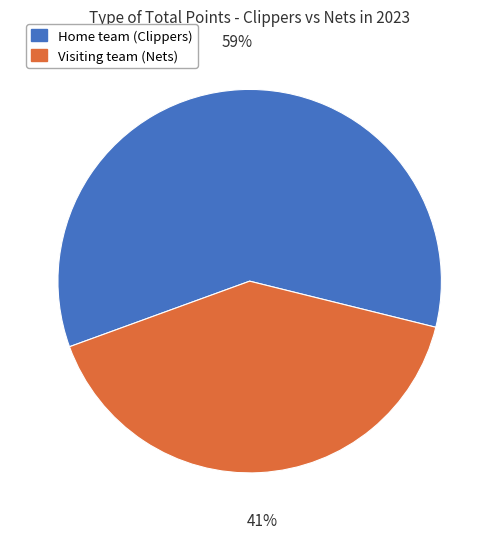

To the nearest percent, what portion does Home team (Clippers) represent?

59%